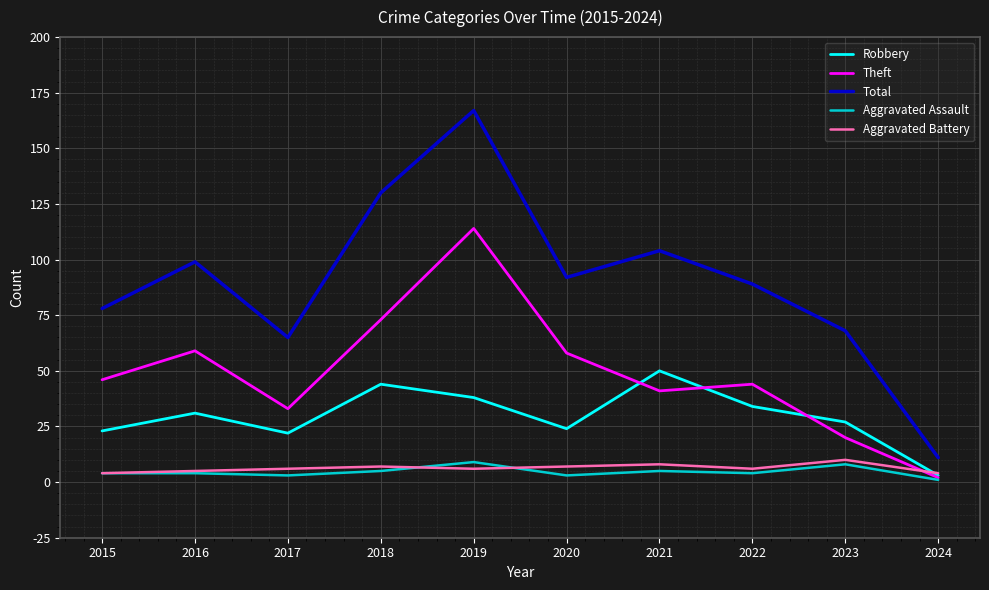

What are all the series names shown in the legend?

Robbery, Theft, Total, Aggravated Assault, Aggravated Battery